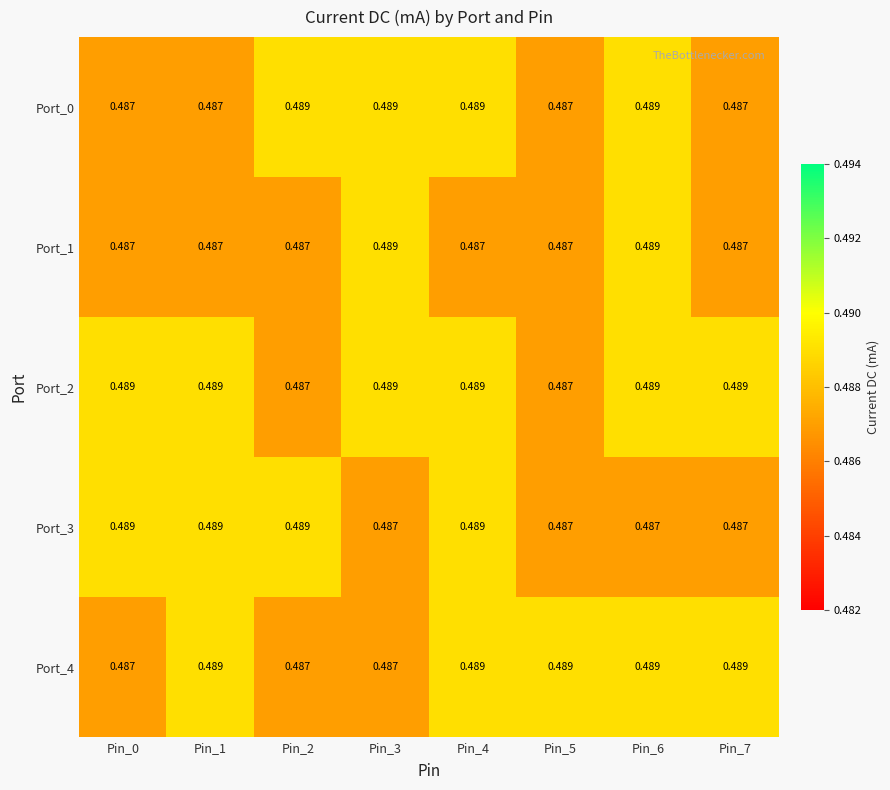

List the series in order of their peak value, highest first.

Port_0, Port_1, Port_2, Port_3, Port_4